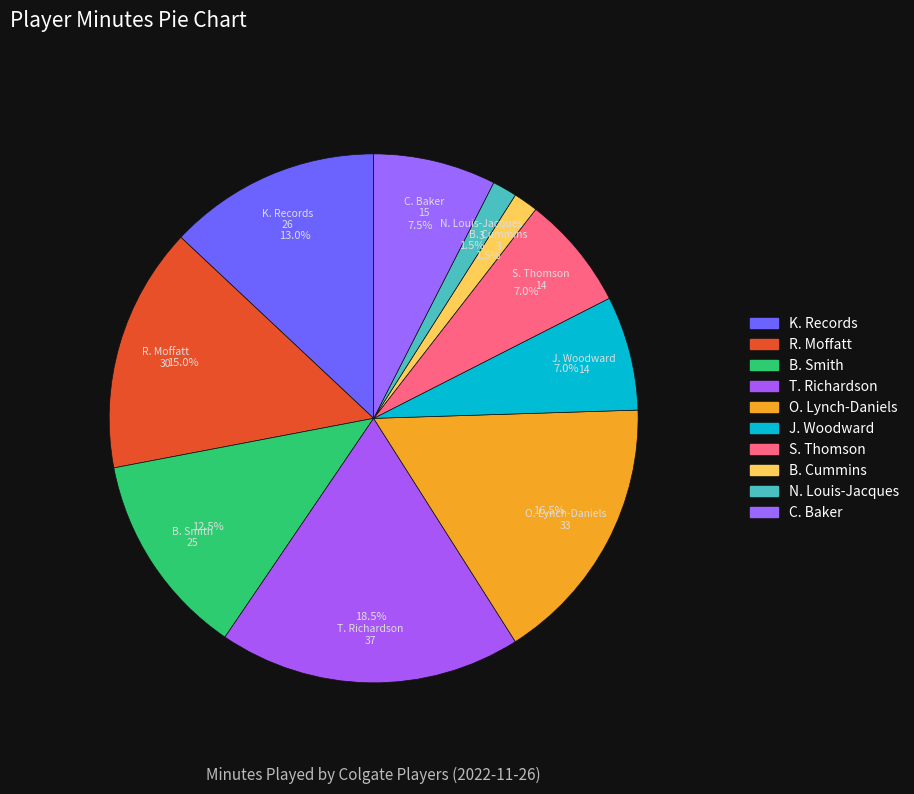

Combined, do N. Louis-Jacques and B. Smith account for over 50%?

No